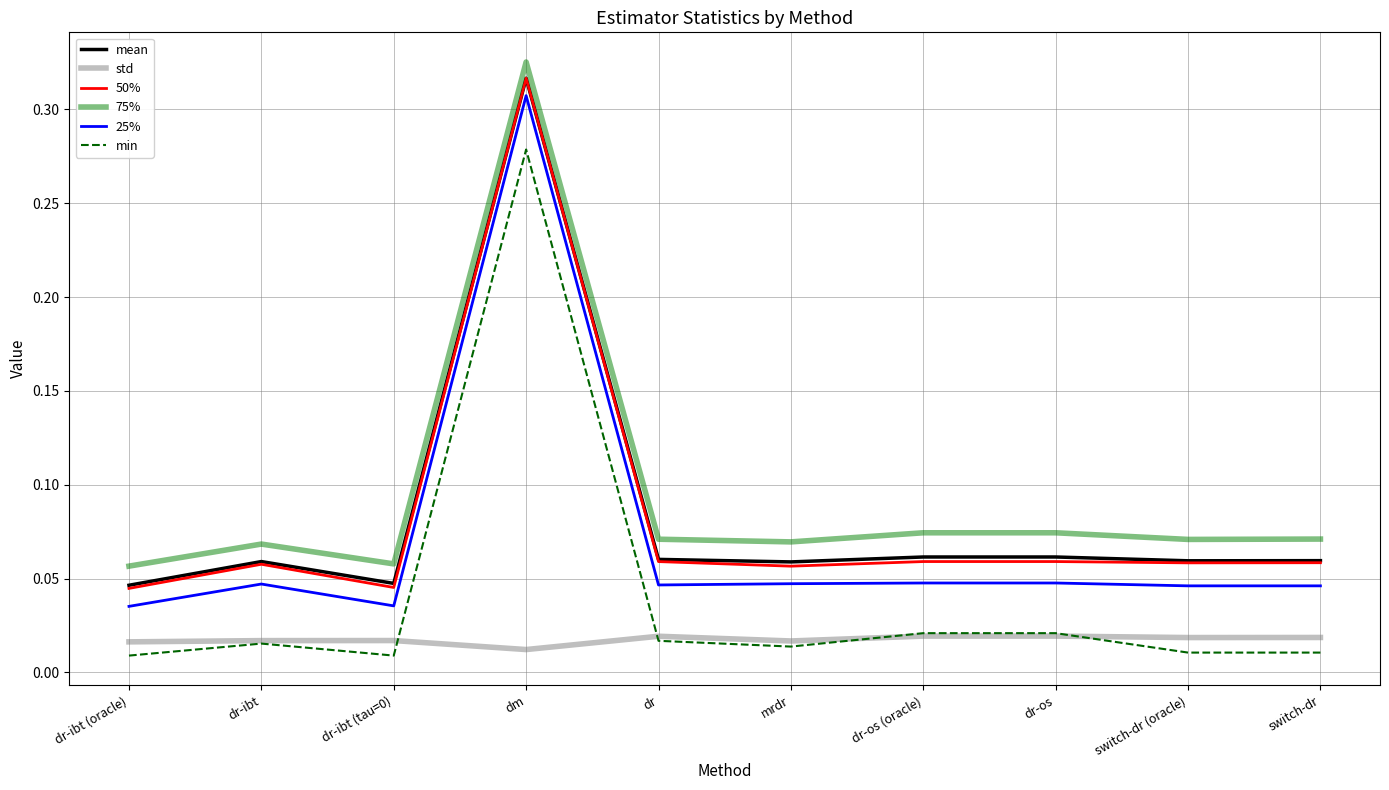

Is the value of min at dr-os (oracle) greater than the value of 50% at dr-os (oracle)?

No